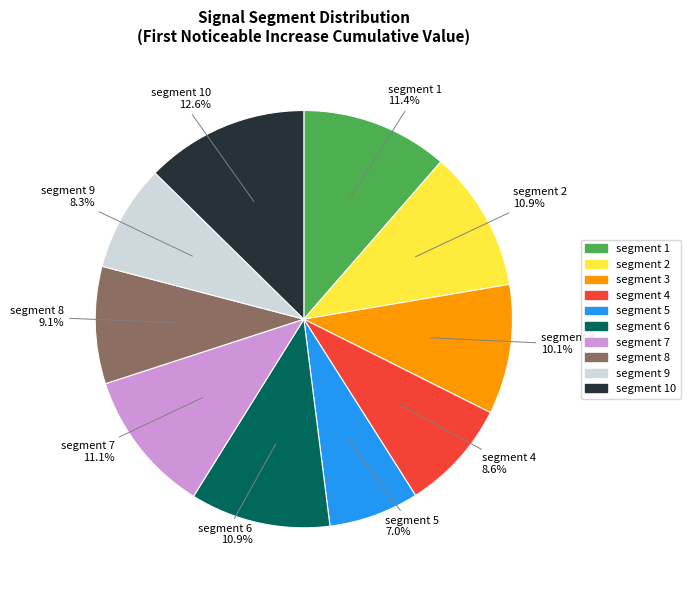

Does any single category account for the majority?

No